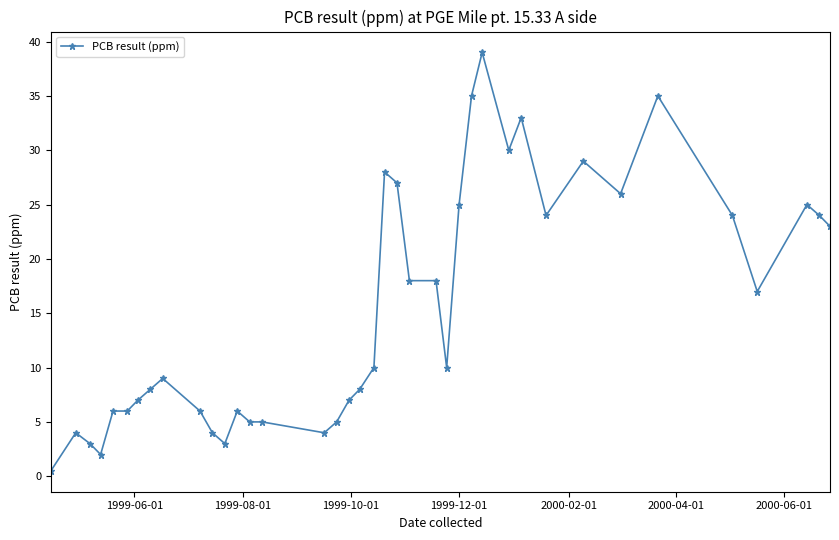

What is the value of the 19th point from the left?

8.0